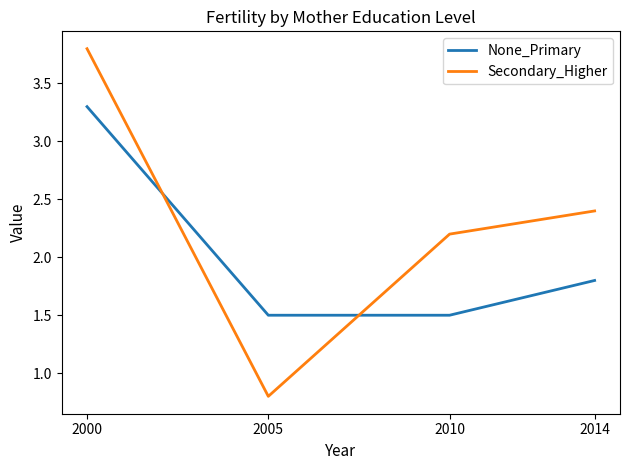

Is the value of None_Primary at 2014 greater than the value of Secondary_Higher at 2000?

No